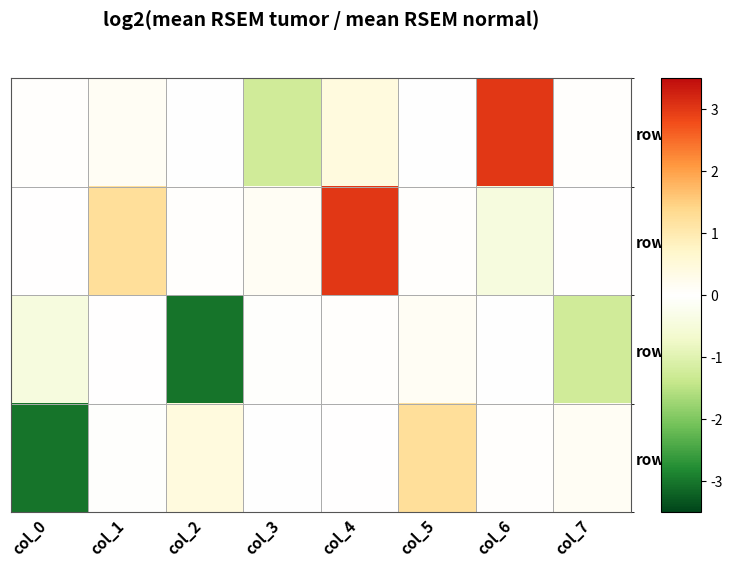

What is the sum of the row_1 values at col_4 and col_7?

3.0